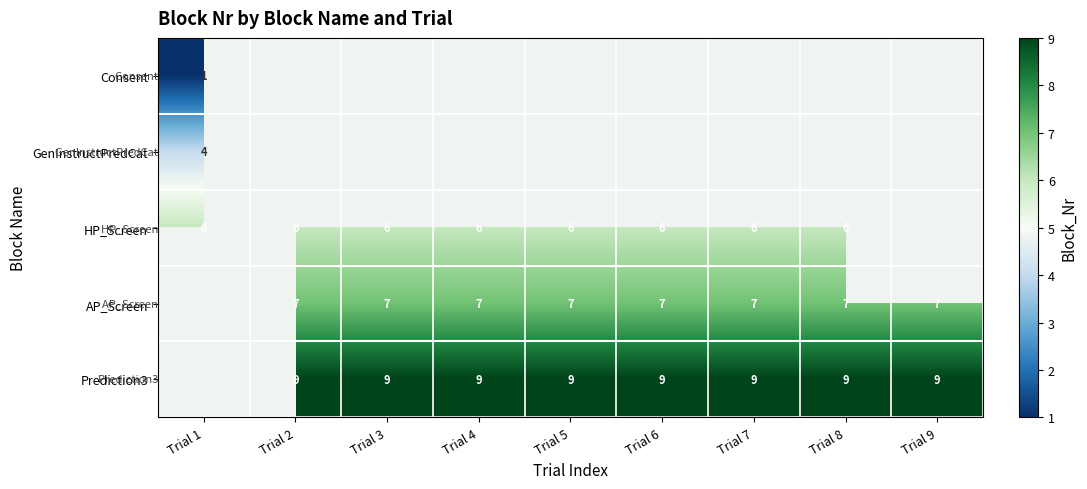

What is the sum of the HP_Screen values at Trial 6 and Trial 5?

12